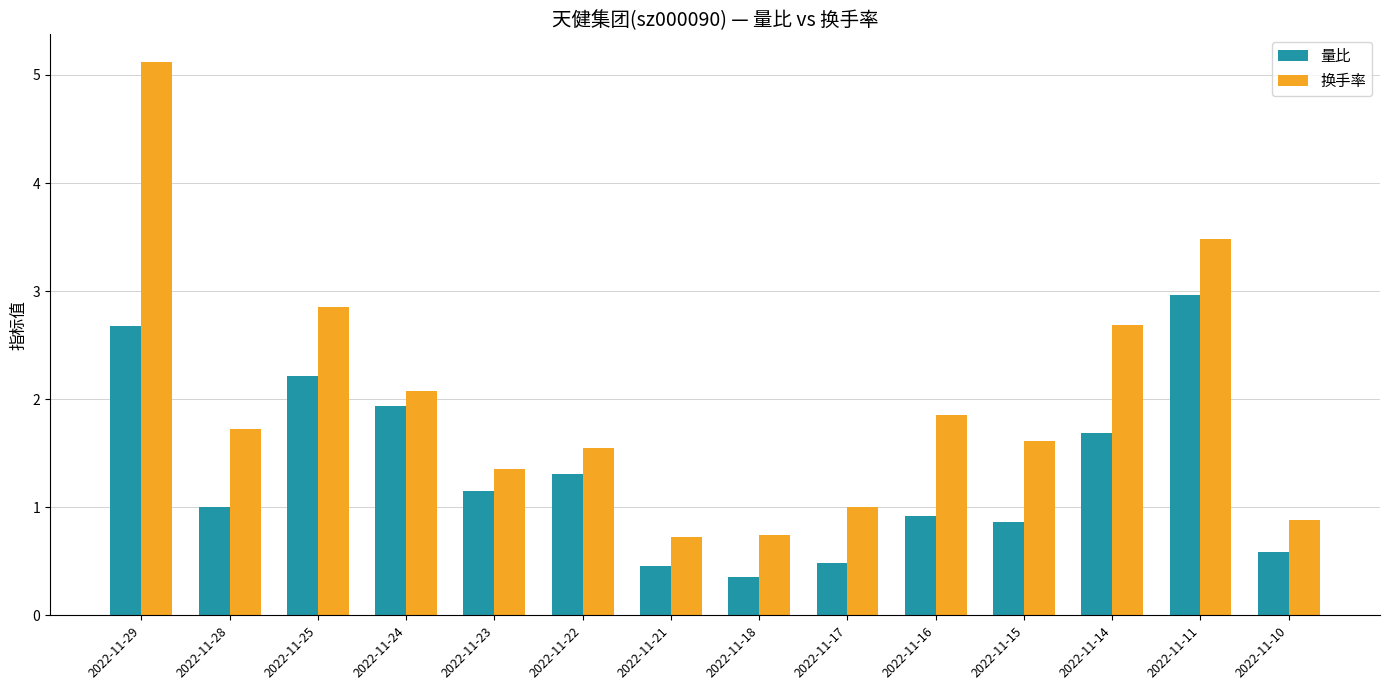

The value of 换手率 at 2022-11-28 is 1.7. True or false?

True